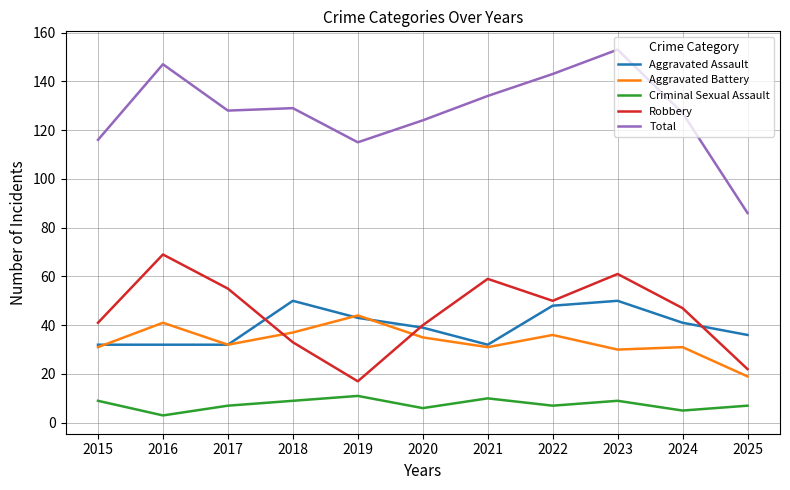

Which series has the largest total across all categories?

Total